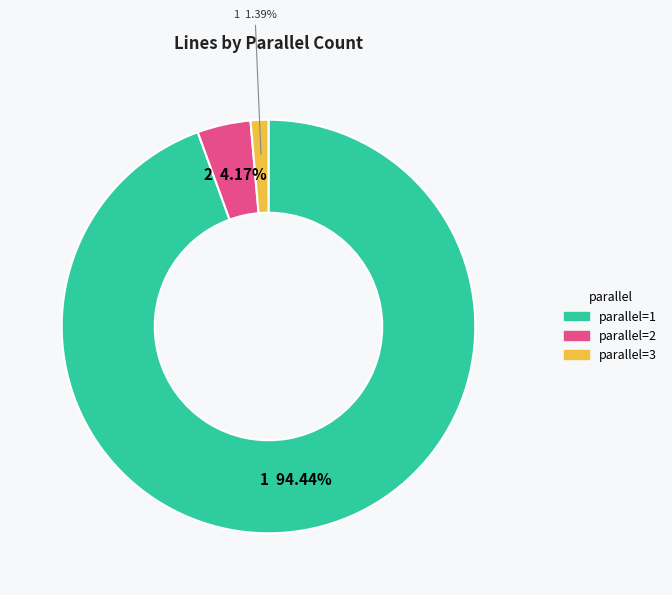

Is there any slice that represents more than half of the pie?

Yes